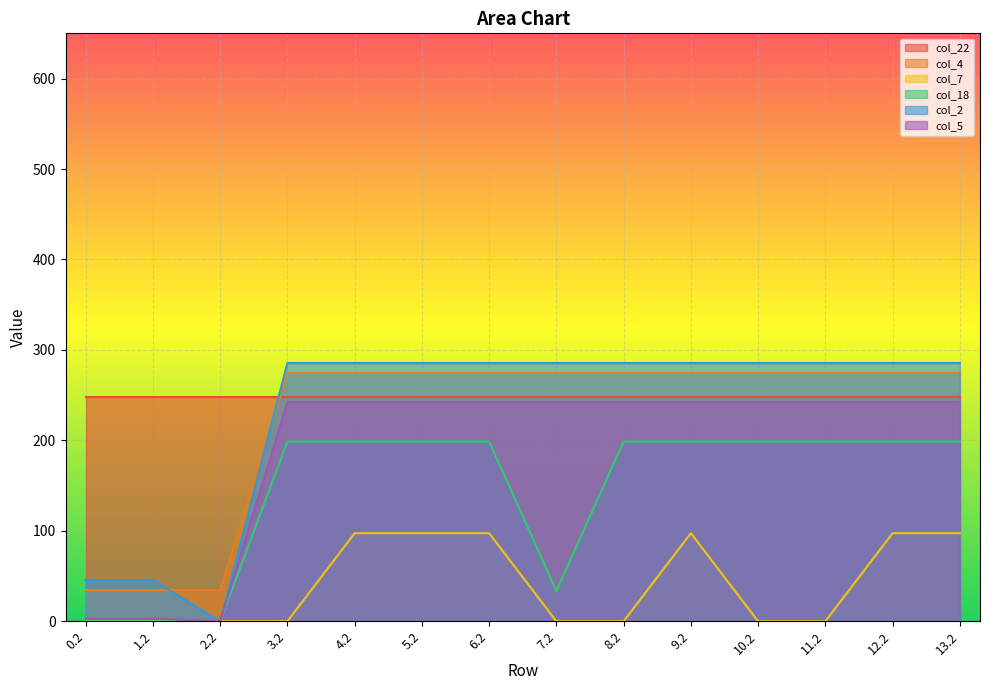

What value does the col_5 series have at 4.2?

242.4